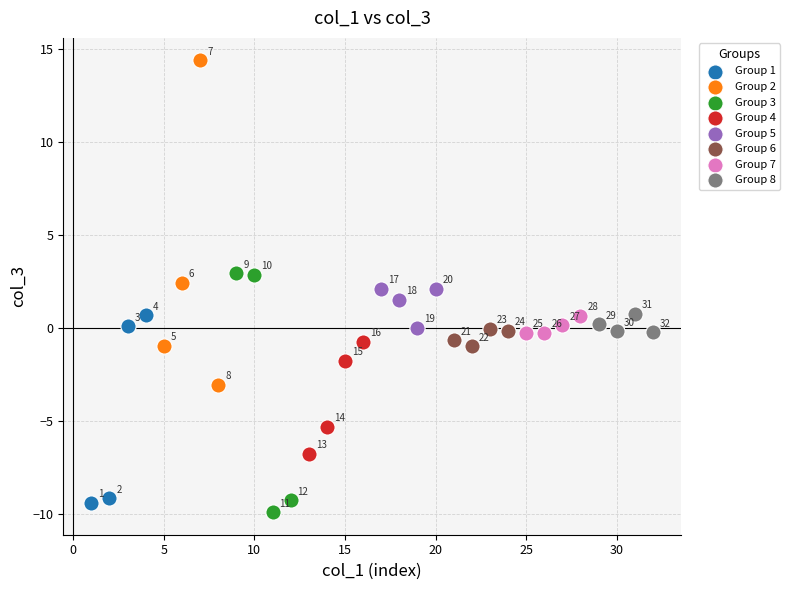

Which series contains the lowest Y value?

Group 3